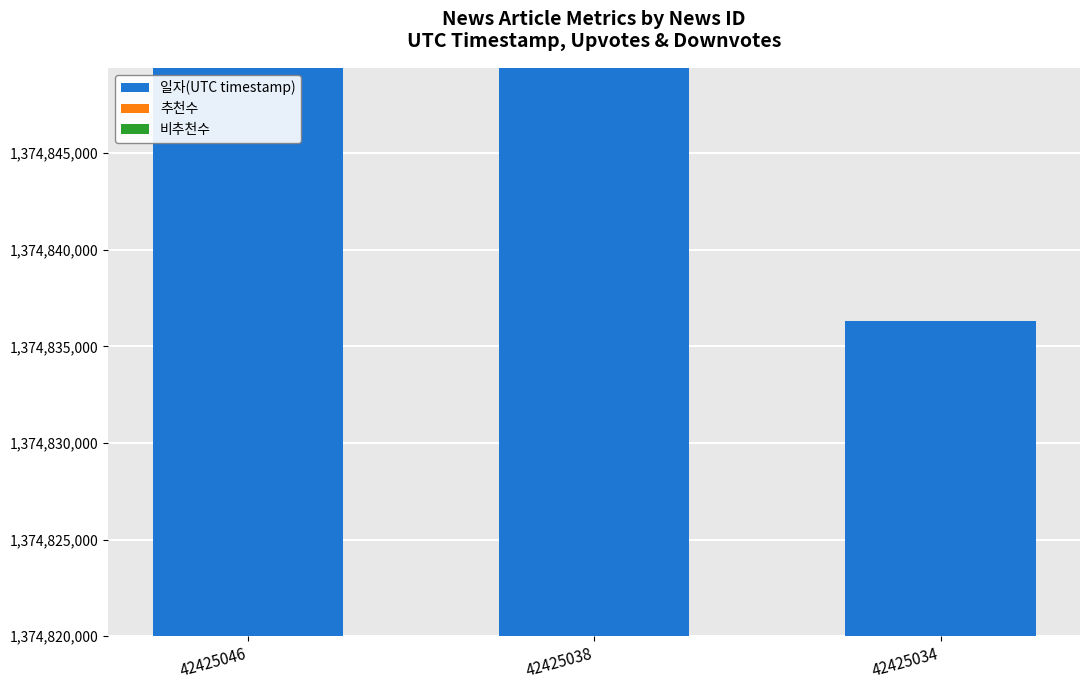

At which label is 비추천수 closest to 0?

42425046